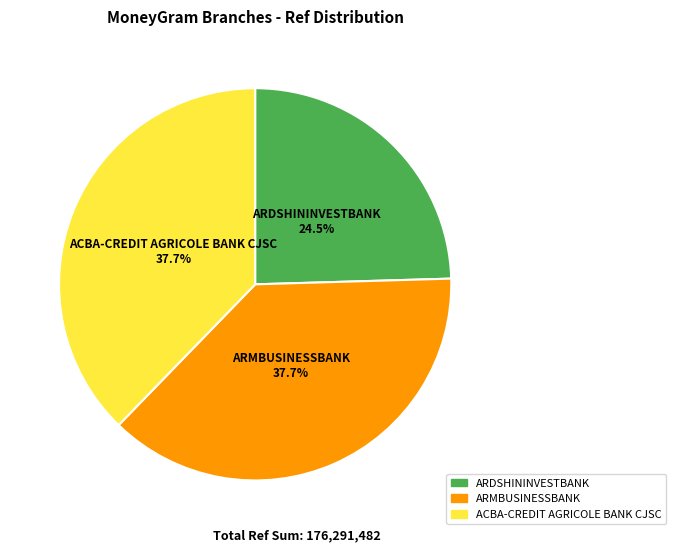

Does ARDSHININVESTBANK account for over 50% of the chart?

No